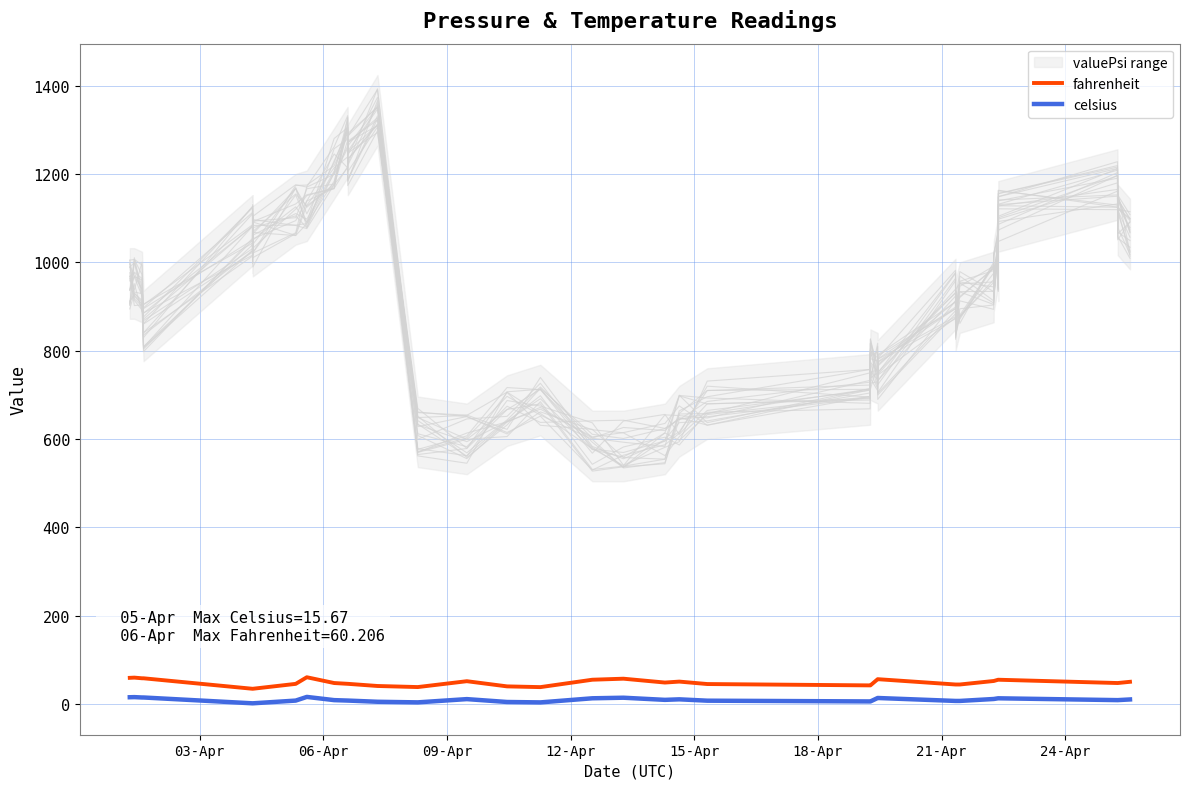

Is the value of celsius at 09-Apr greater than the value of valuePsi at 20?

No